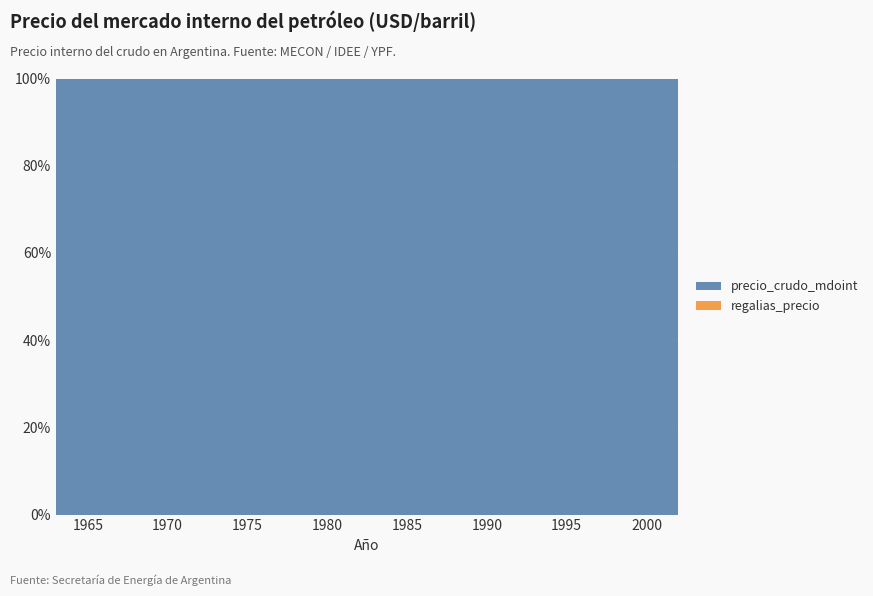

Reading left to right, what are all the values shown in this chart?

precio_crudo_mdoint: 0=2.5	1=1.7	2=2.5	3=3.5	4=2.4	5=2.8	6=2.8	7=2.6	8=2.1	9=1.7	10=3.4	11=7.4	12=4.6	13=4.8	14=4.8	15=8.0	16=9.7	17=12.7	18=9.3	19=5.9	20=10.2	21=10.3	22=11.2	23=12.5	24=10.3	25=13.2	26=2.3	27=15.0	28=16.5	29=14.0	30=15.3	31=14.3	32=15.8	33=19.9	34=18.5	35=12.2	36=17.0	37=28.1	38=22.7	39=19.7
regalias_precio: 0=0.0	1=0.0	2=0.0	3=0.0	4=0.0	5=0.0	6=0.0	7=0.0	8=0.0	9=0.0	10=0.0	11=0.0	12=0.0	13=0.0	14=0.0	15=0.0	16=0.0	17=0.0	18=0.0	19=0.0	20=0.0	21=0.0	22=0.0	23=0.0	24=0.0	25=0.0	26=0.0	27=0.0	28=0.0	29=0.0	30=0.0	31=0.0	32=0.0	33=0.0	34=0.0	35=0.0	36=0.0	37=0.0	38=0.0	39=0.0